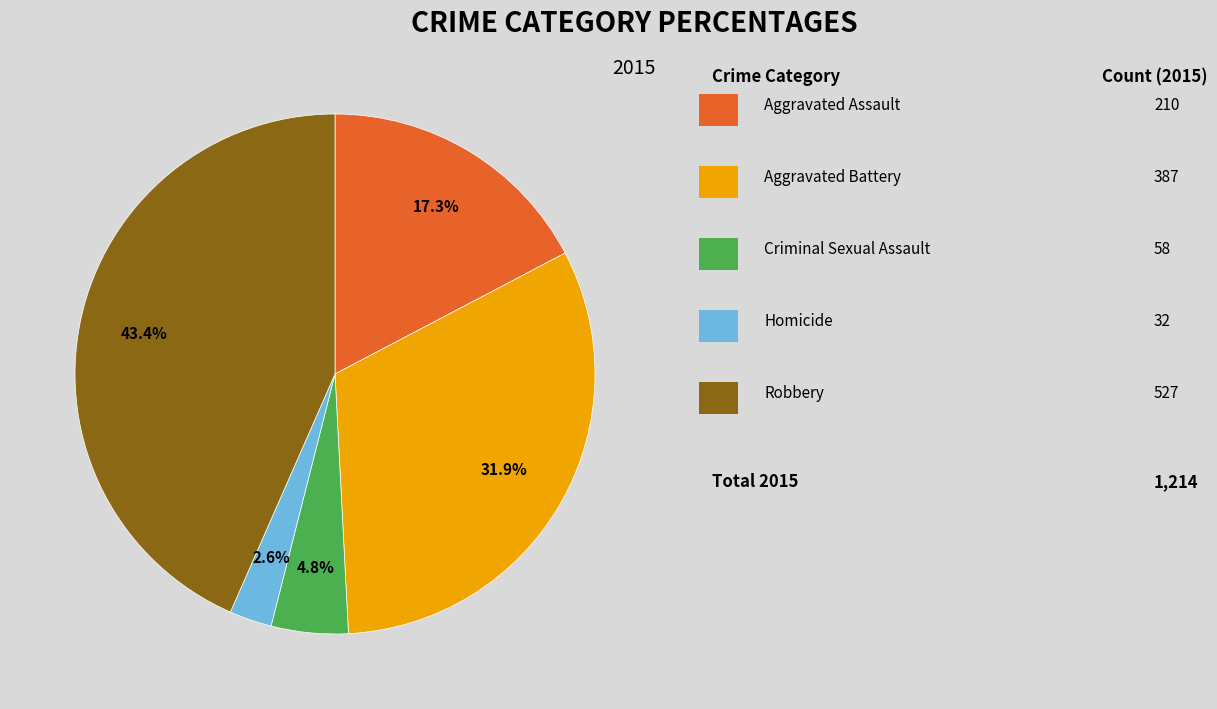

Is there any slice that represents more than half of the pie?

No